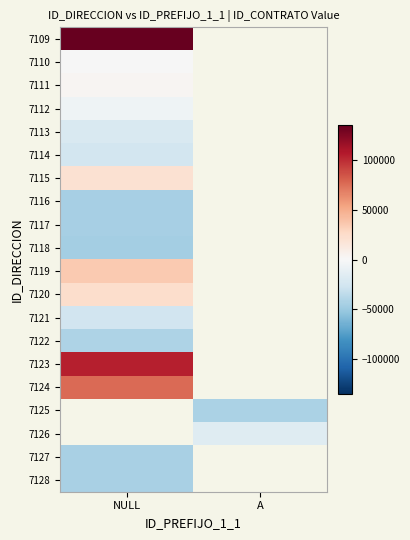

What is the minimum value shown in the chart?

-45582.9